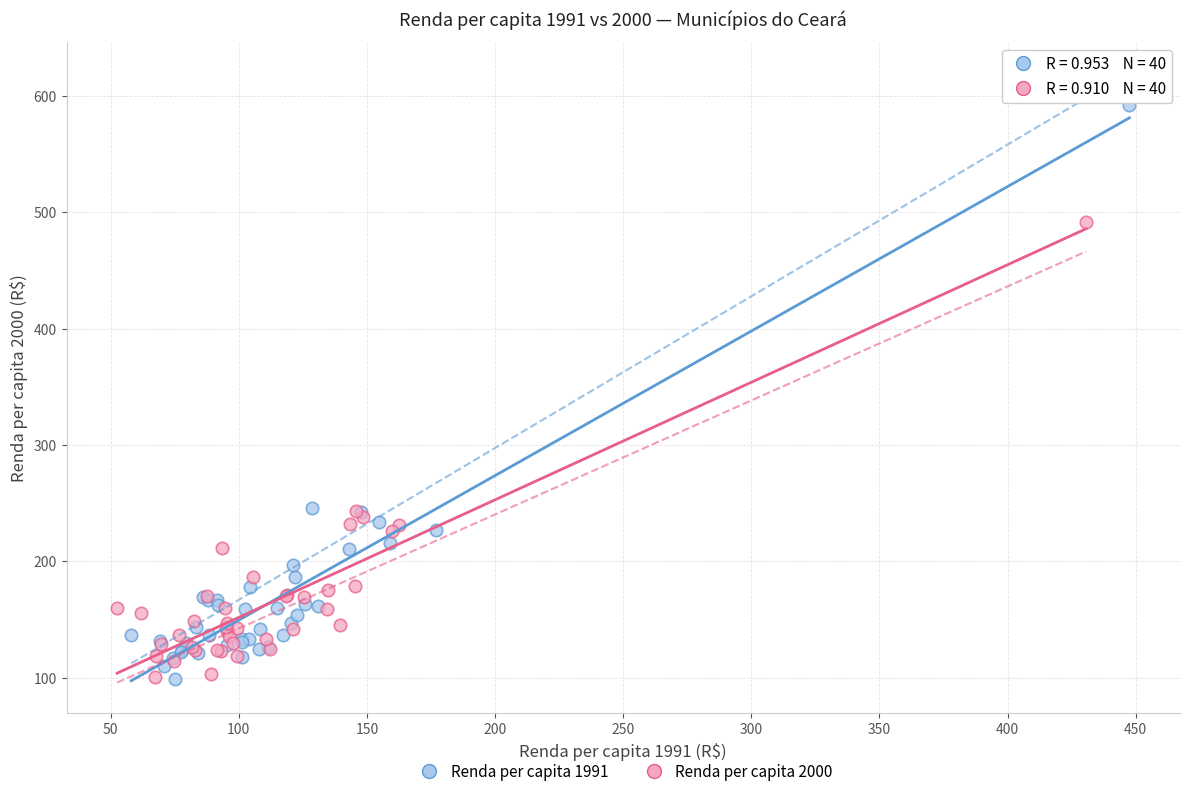

Which series contains the highest Y value?

Renda per capita 1991